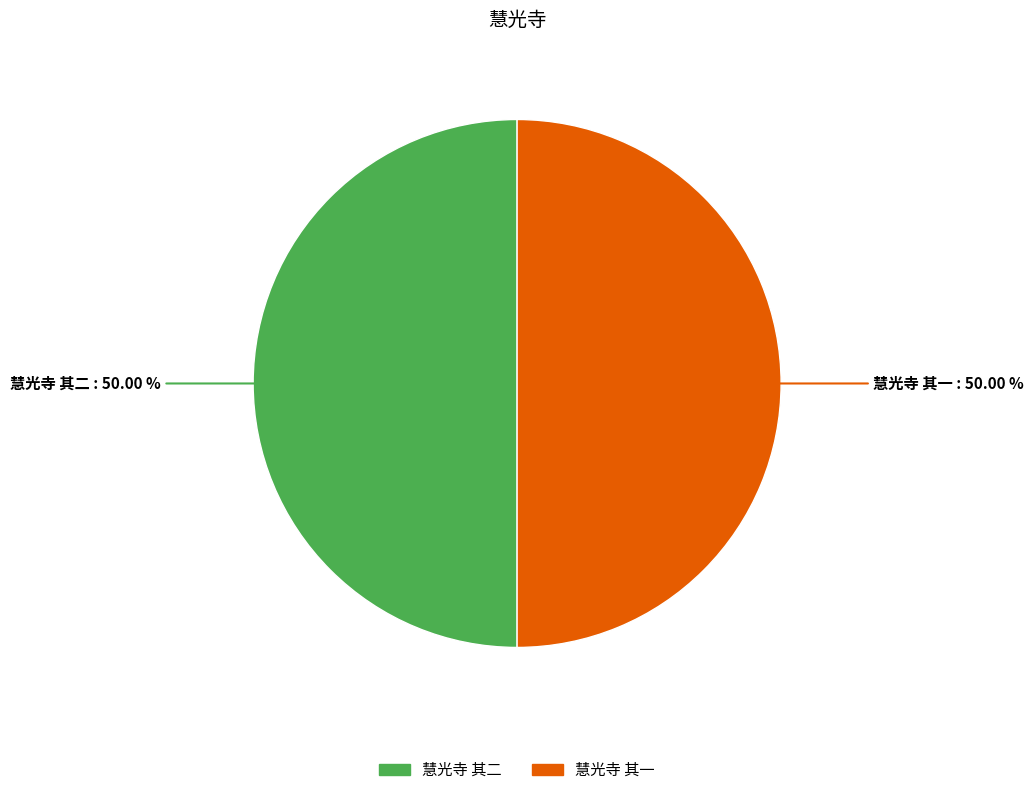

Approximately how many times larger is the value at 慧光寺 其一 compared to 慧光寺 其二?

1.0